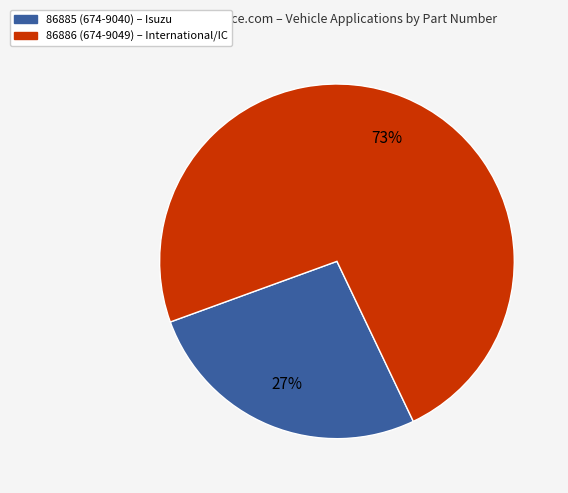

Is 86886 the majority of the pie?

Yes